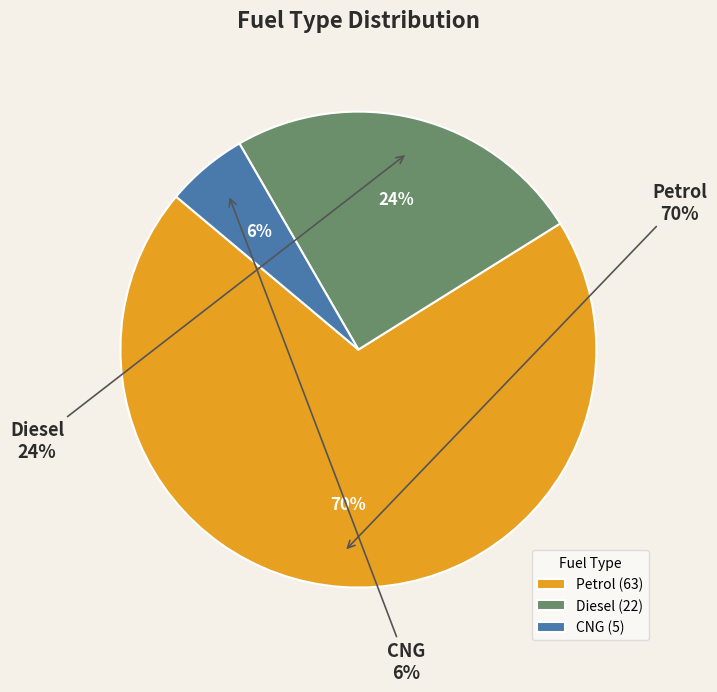

Between Petrol and Diesel, which is larger?

Petrol